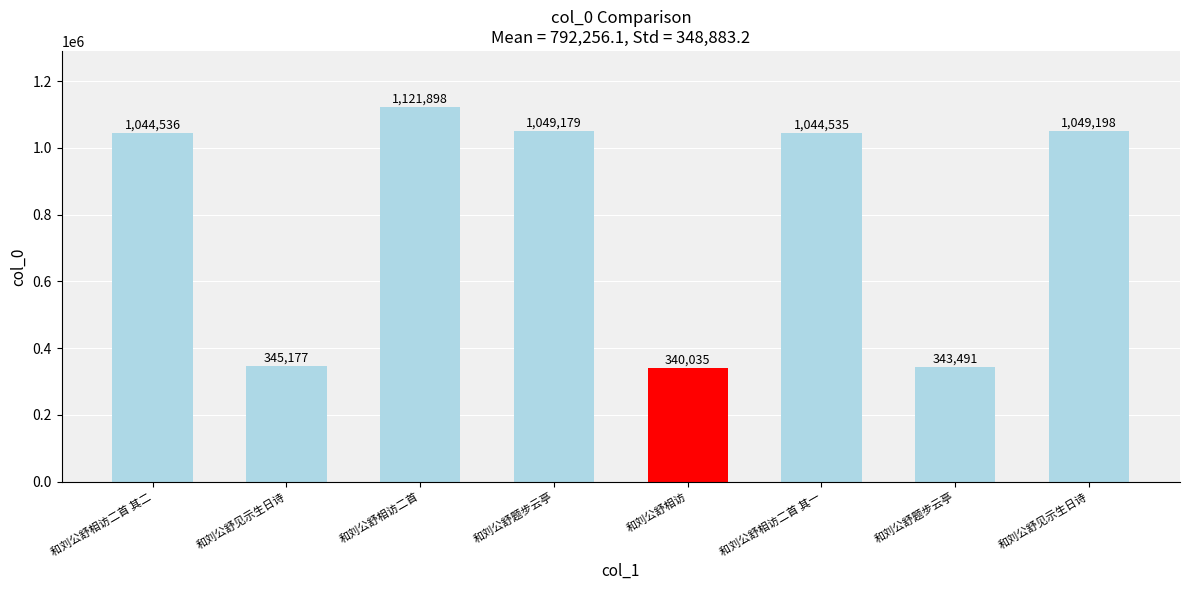

Reading right to left, list all the values displayed in this chart.

1049198	343491	1044535	340035	1049179	1121898	345177	1044536